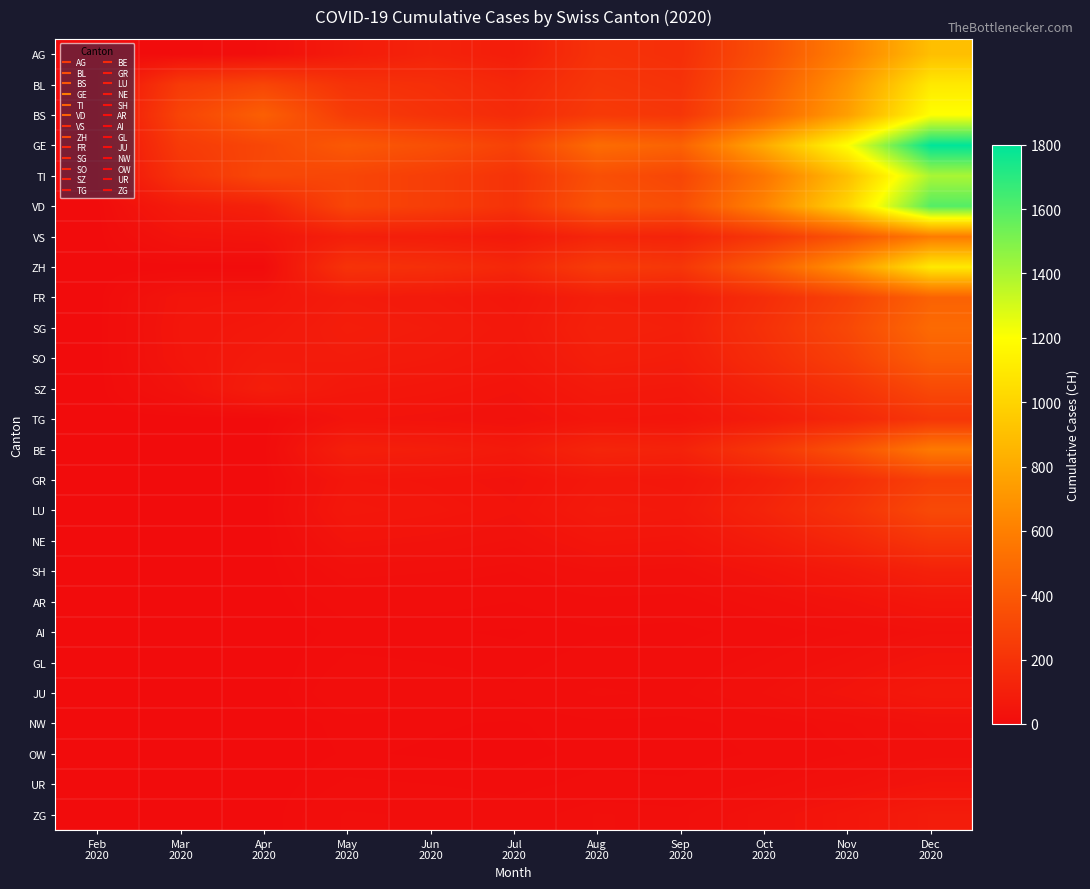

Reading right to left, extract all data points from this chart.

AG: Dec
2020=900	Nov
2020=600	Oct
2020=350	Sep
2020=180	Aug
2020=200	Jul
2020=90	Jun
2020=120	May
2020=80	Apr
2020=15	Mar
2020=4	Feb
2020=0
BL: Dec
2020=1100	Nov
2020=700	Oct
2020=400	Sep
2020=200	Aug
2020=220	Jul
2020=140	Jun
2020=180	May
2020=200	Apr
2020=298	Mar
2020=242	Feb
2020=0
BS: Dec
2020=1200	Nov
2020=750	Oct
2020=450	Sep
2020=220	Aug
2020=240	Jul
2020=160	Jun
2020=200	May
2020=250	Apr
2020=434	Mar
2020=292	Feb
2020=0
GE: Dec
2020=1800	Nov
2020=1200	Oct
2020=800	Sep
2020=450	Aug
2020=500	Jul
2020=280	Jun
2020=350	May
2020=400	Apr
2020=305	Mar
2020=241	Feb
2020=0
TI: Dec
2020=1400	Nov
2020=900	Oct
2020=550	Sep
2020=300	Aug
2020=350	Jul
2020=200	Jun
2020=260	May
2020=300	Apr
2020=314	Mar
2020=202	Feb
2020=0
VD: Dec
2020=1600	Nov
2020=1000	Oct
2020=620	Sep
2020=340	Aug
2020=380	Jul
2020=200	Jun
2020=260	May
2020=300	Apr
2020=112	Mar
2020=81	Feb
2020=0
VS: Dec
2020=580	Nov
2020=370	Oct
2020=220	Sep
2020=120	Aug
2020=130	Jul
2020=70	Jun
2020=90	May
2020=100	Apr
2020=46	Mar
2020=39	Feb
2020=0
ZH: Dec
2020=1100	Nov
2020=700	Oct
2020=420	Sep
2020=220	Aug
2020=250	Jul
2020=140	Jun
2020=180	May
2020=200	Apr
2020=0	Mar
2020=0	Feb
2020=0
FR: Dec
2020=450	Nov
2020=280	Oct
2020=170	Sep
2020=90	Aug
2020=100	Jul
2020=55	Jun
2020=70	May
2020=80	Apr
2020=49	Mar
2020=46	Feb
2020=0
SG: Dec
2020=490	Nov
2020=310	Oct
2020=190	Sep
2020=100	Aug
2020=110	Jul
2020=62	Jun
2020=80	May
2020=90	Apr
2020=62	Mar
2020=50	Feb
2020=0
SO: Dec
2020=430	Nov
2020=270	Oct
2020=168	Sep
2020=88	Aug
2020=98	Jul
2020=55	Jun
2020=70	May
2020=80	Apr
2020=75	Mar
2020=48	Feb
2020=0
SZ: Dec
2020=320	Nov
2020=200	Oct
2020=124	Sep
2020=65	Aug
2020=72	Jul
2020=40	Jun
2020=52	May
2020=60	Apr
2020=92	Mar
2020=33	Feb
2020=0
TG: Dec
2020=220	Nov
2020=140	Oct
2020=84	Sep
2020=45	Aug
2020=50	Jul
2020=27	Jun
2020=35	May
2020=40	Apr
2020=0	Mar
2020=0	Feb
2020=0
BE: Dec
2020=570	Nov
2020=360	Oct
2020=220	Sep
2020=118	Aug
2020=130	Jul
2020=70	Jun
2020=90	May
2020=100	Apr
2020=0	Mar
2020=0	Feb
2020=0
GR: Dec
2020=270	Nov
2020=172	Oct
2020=104	Sep
2020=56	Aug
2020=62	Jul
2020=34	Jun
2020=44	May
2020=50	Apr
2020=0	Mar
2020=0	Feb
2020=0
LU: Dec
2020=320	Nov
2020=200	Oct
2020=124	Sep
2020=65	Aug
2020=72	Jul
2020=40	Jun
2020=52	May
2020=60	Apr
2020=0	Mar
2020=0	Feb
2020=0
NE: Dec
2020=220	Nov
2020=140	Oct
2020=84	Sep
2020=45	Aug
2020=50	Jul
2020=27	Jun
2020=35	May
2020=40	Apr
2020=0	Mar
2020=0	Feb
2020=0
SH: Dec
2020=110	Nov
2020=70	Oct
2020=42	Sep
2020=22	Aug
2020=25	Jul
2020=14	Jun
2020=18	May
2020=20	Apr
2020=0	Mar
2020=0	Feb
2020=0
AR: Dec
2020=55	Nov
2020=35	Oct
2020=21	Sep
2020=11	Aug
2020=12	Jul
2020=7	Jun
2020=9	May
2020=10	Apr
2020=0	Mar
2020=0	Feb
2020=0
AI: Dec
2020=27	Nov
2020=17	Oct
2020=10	Sep
2020=5	Aug
2020=6	Jul
2020=3	Jun
2020=4	May
2020=5	Apr
2020=0	Mar
2020=0	Feb
2020=0
GL: Dec
2020=44	Nov
2020=28	Oct
2020=17	Sep
2020=9	Aug
2020=10	Jul
2020=5	Jun
2020=7	May
2020=8	Apr
2020=0	Mar
2020=0	Feb
2020=0
JU: Dec
2020=66	Nov
2020=42	Oct
2020=25	Sep
2020=13	Aug
2020=15	Jul
2020=8	Jun
2020=10	May
2020=12	Apr
2020=0	Mar
2020=0	Feb
2020=0
NW: Dec
2020=27	Nov
2020=17	Oct
2020=10	Sep
2020=5	Aug
2020=6	Jul
2020=3	Jun
2020=4	May
2020=5	Apr
2020=0	Mar
2020=0	Feb
2020=0
OW: Dec
2020=22	Nov
2020=14	Oct
2020=8	Sep
2020=4	Aug
2020=5	Jul
2020=2	Jun
2020=3	May
2020=4	Apr
2020=0	Mar
2020=0	Feb
2020=0
UR: Dec
2020=40	Nov
2020=25	Oct
2020=15	Sep
2020=8	Aug
2020=9	Jul
2020=5	Jun
2020=7	May
2020=8	Apr
2020=0	Mar
2020=3	Feb
2020=0
ZG: Dec
2020=82	Nov
2020=52	Oct
2020=31	Sep
2020=16	Aug
2020=18	Jul
2020=10	Jun
2020=13	May
2020=15	Apr
2020=0	Mar
2020=0	Feb
2020=0